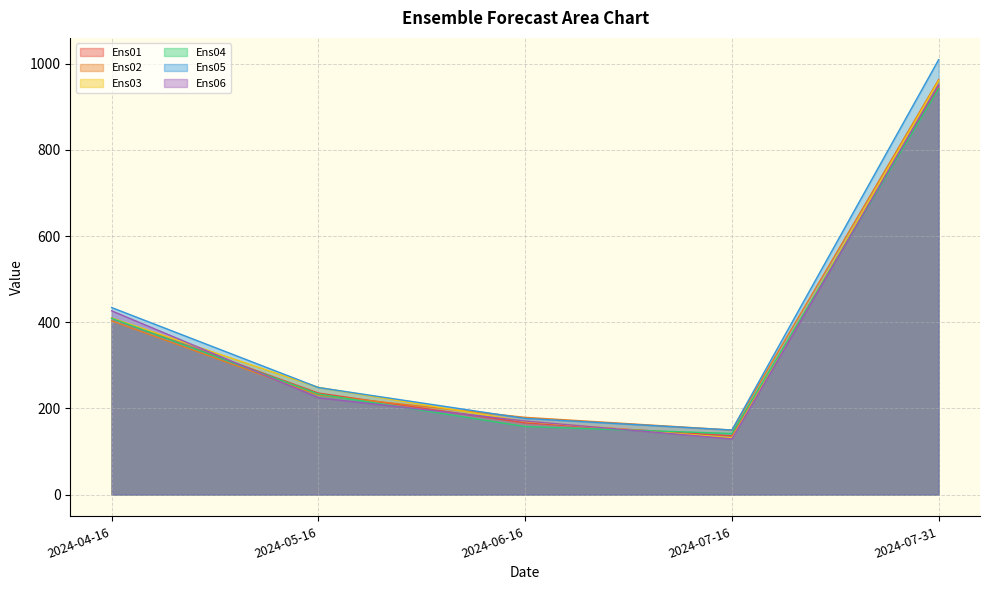

True or false: Ens05 and Ens04 intersect in this chart.

False